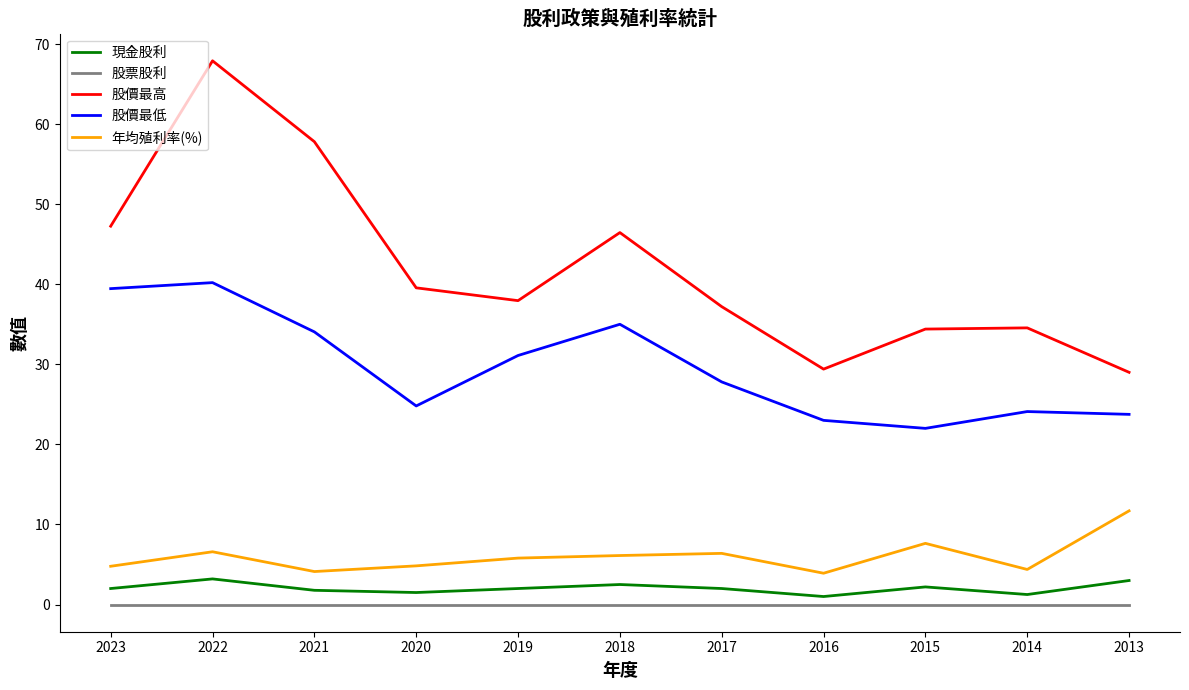

Which series has the widest spread of values?

股價最高